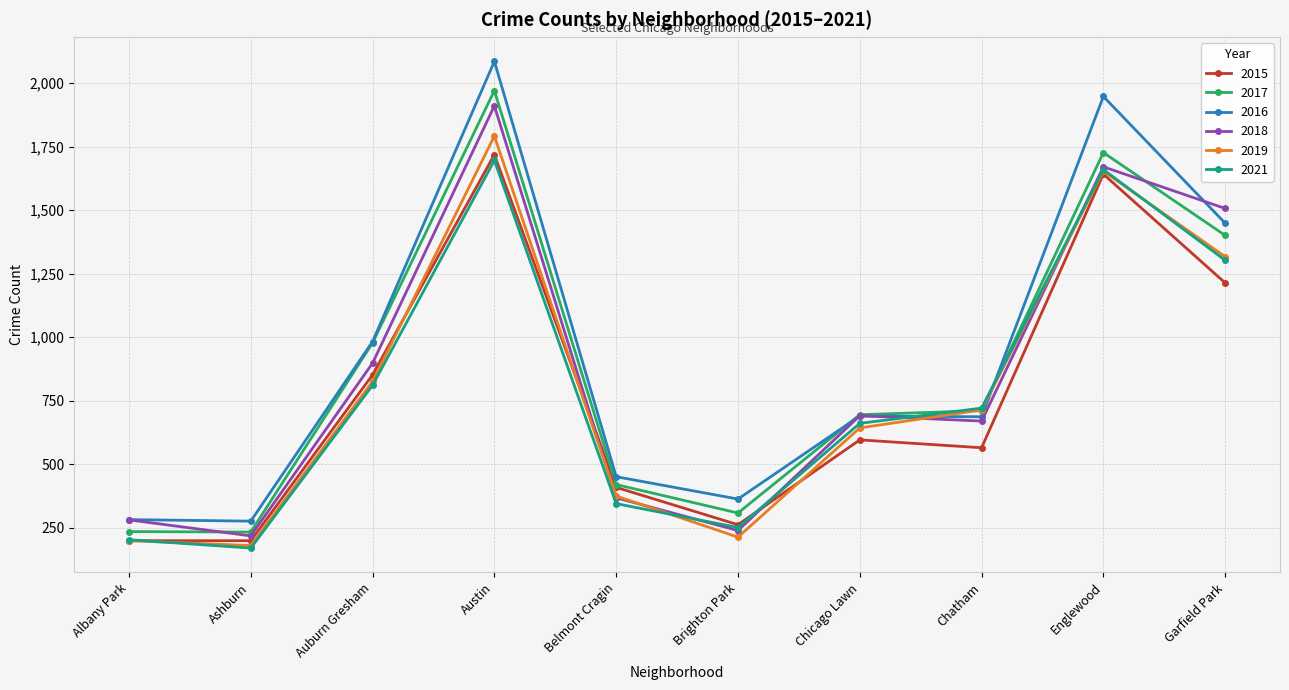

Between Chatham and Garfield Park, which series saw the biggest shift?

2018